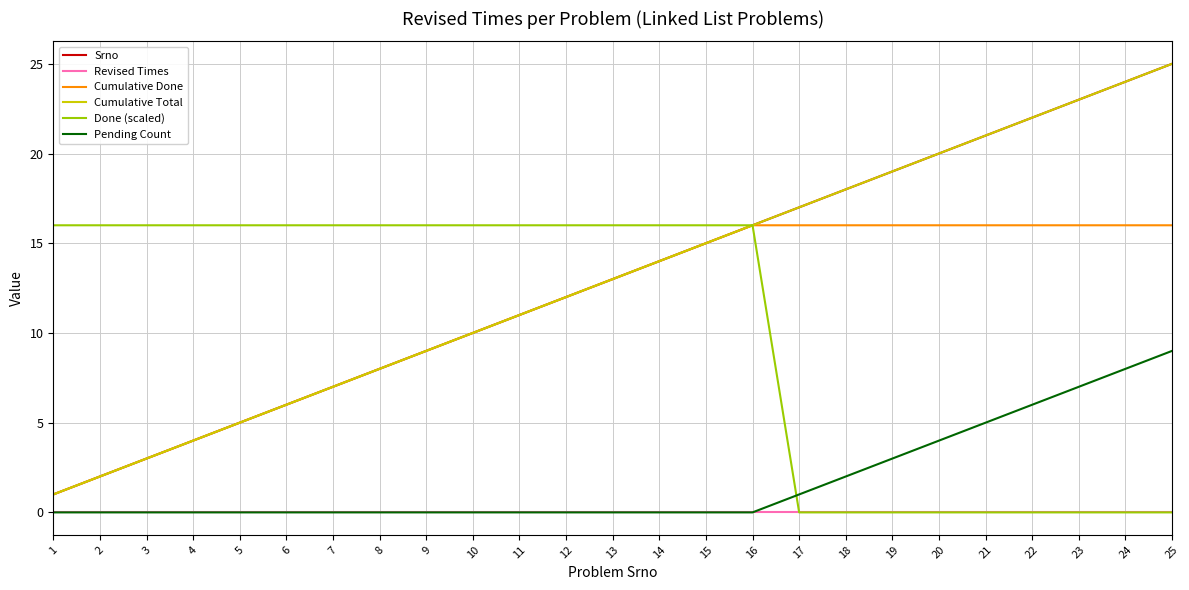

True or false: Cumulative Done has a value of 0 at 1.

False